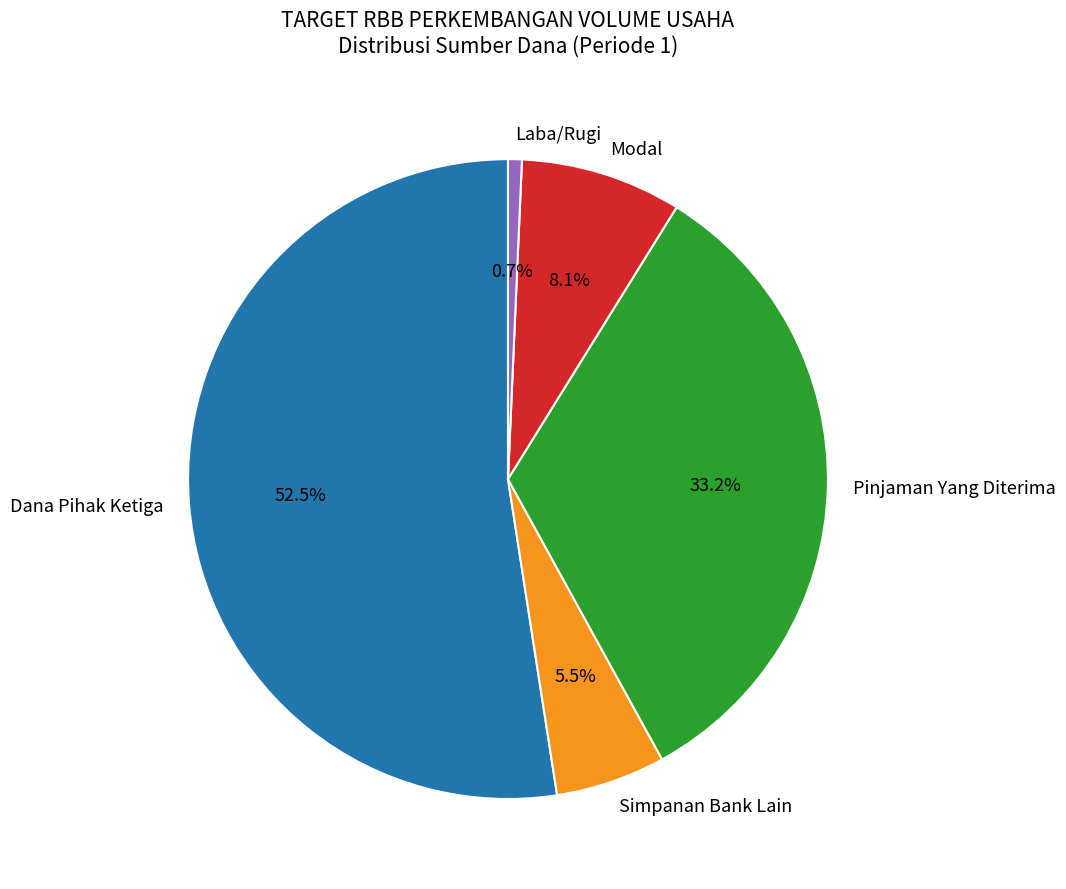

True or false: Modal accounts for 15% of the total.

False